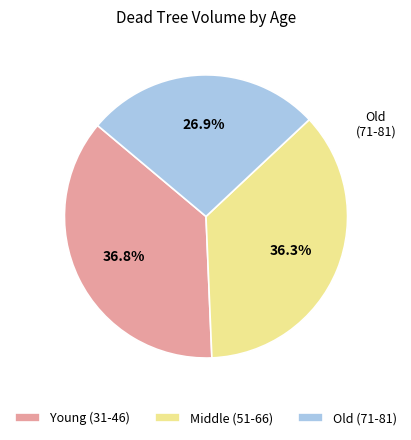

Which category has the smallest portion of the pie?

Old (71-81)